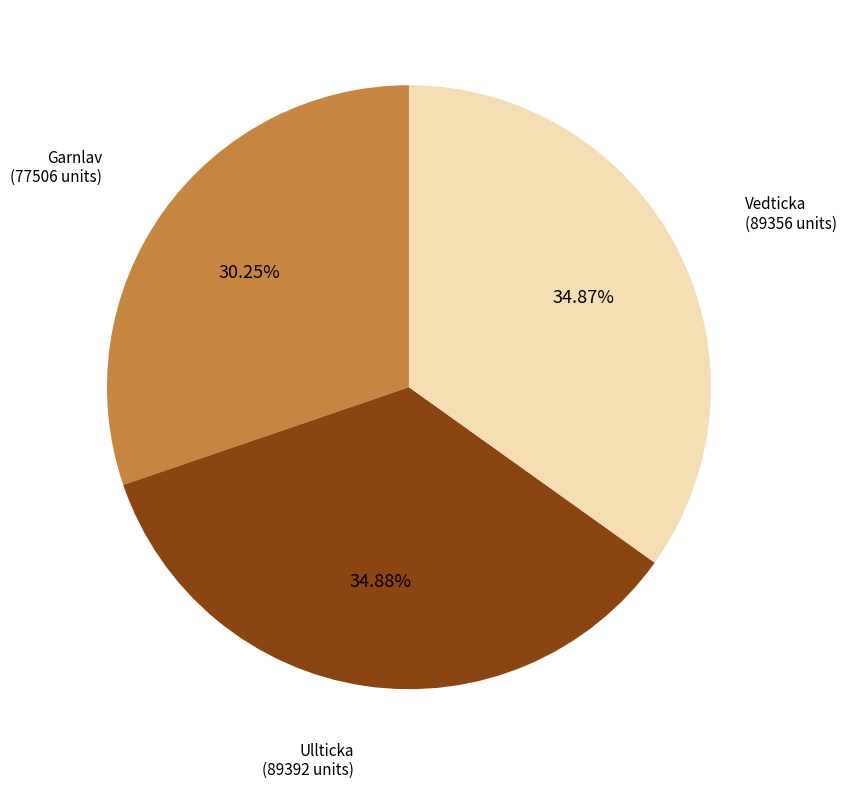

How many slices are in this pie chart?

3